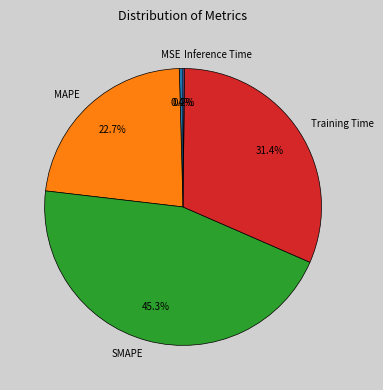

To the nearest percent, what is the difference between the largest and smallest slice percentages?

45%